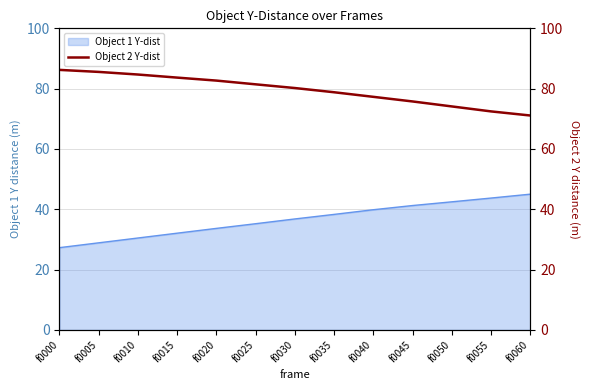

The chart shows a value of 78.8 at f0035. True or false?

True